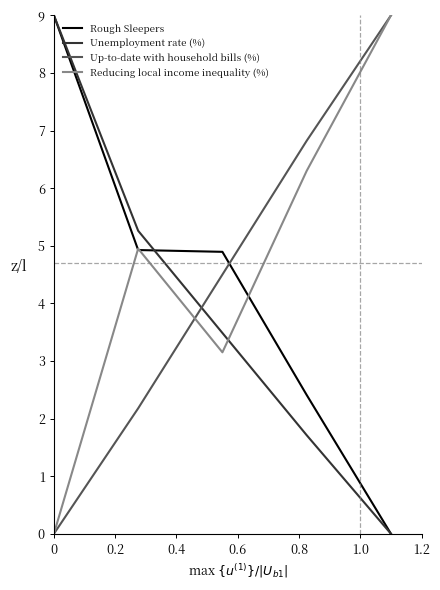

Does the chart display data point markers on the line(s)?

No